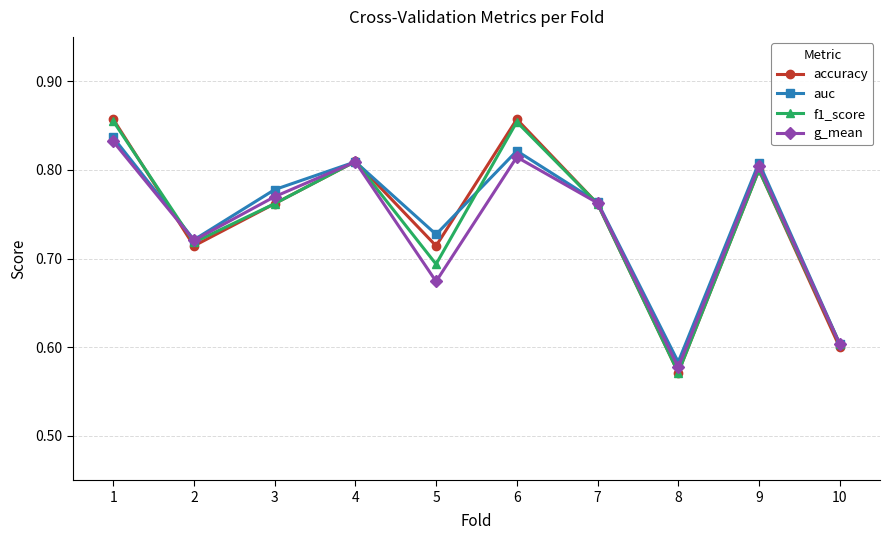

What is the total value across all series at 4?

3.2